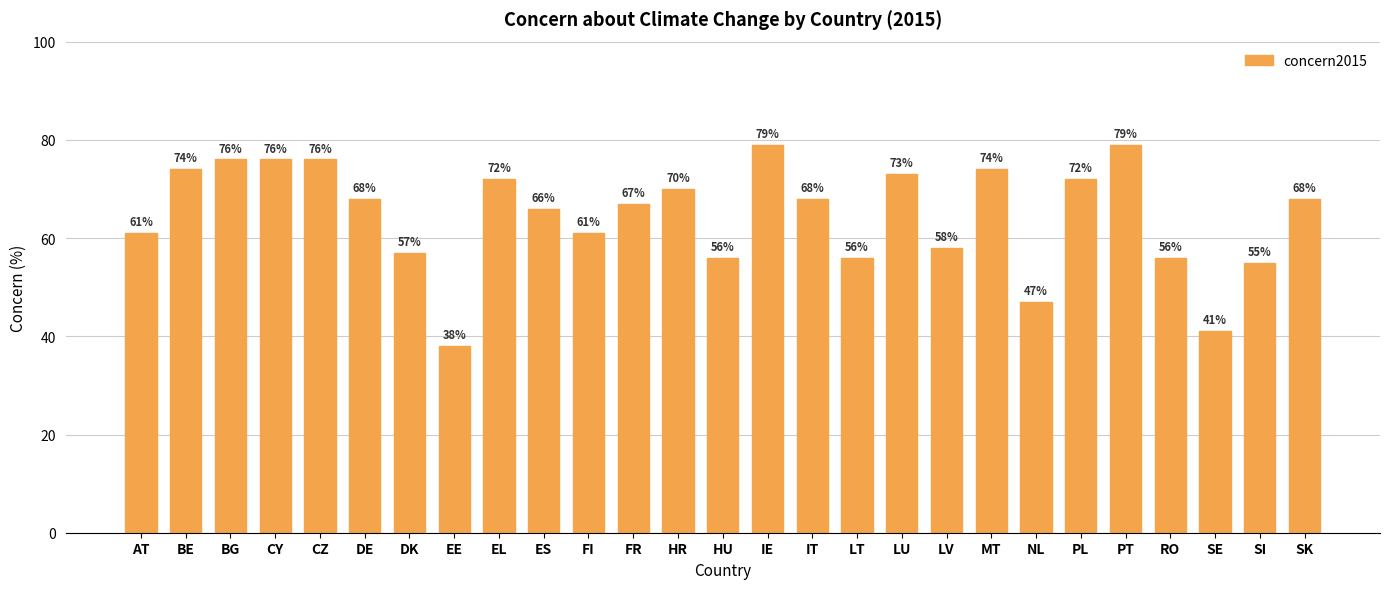

Approximately how many times larger is the value at IE compared to DK?

1.4